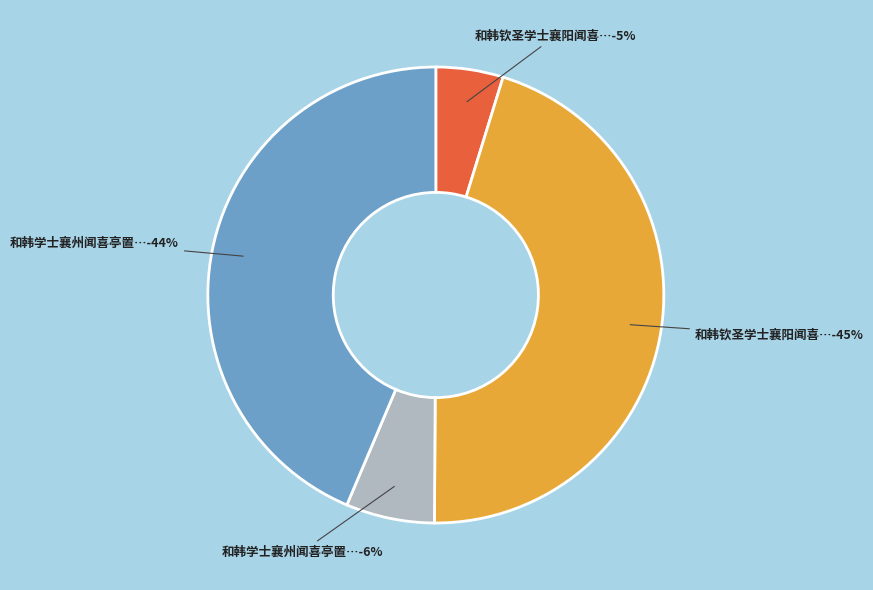

Is there any slice that represents more than half of the pie?

No